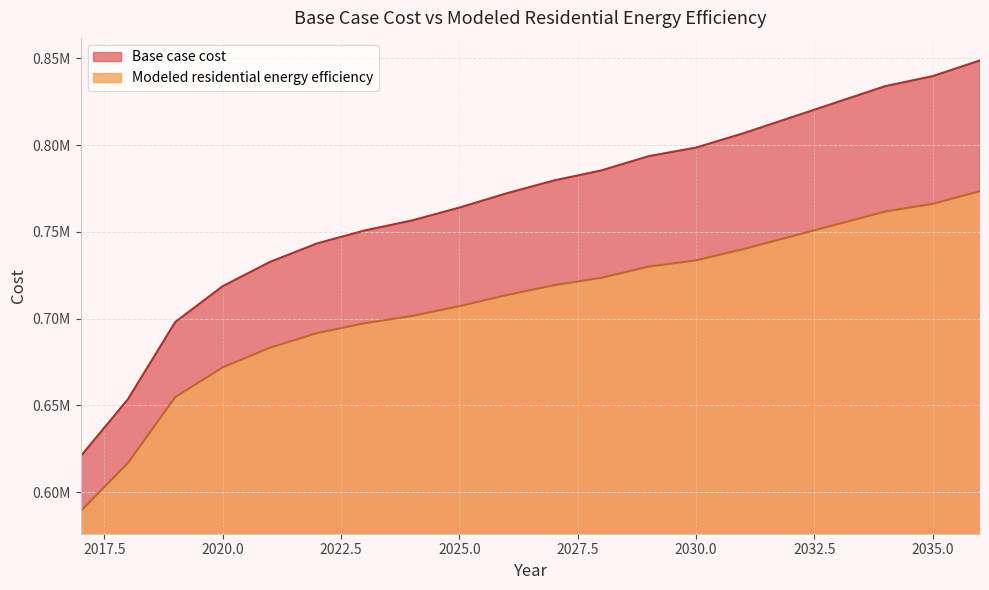

At which category is the sum across all series the highest?

2036